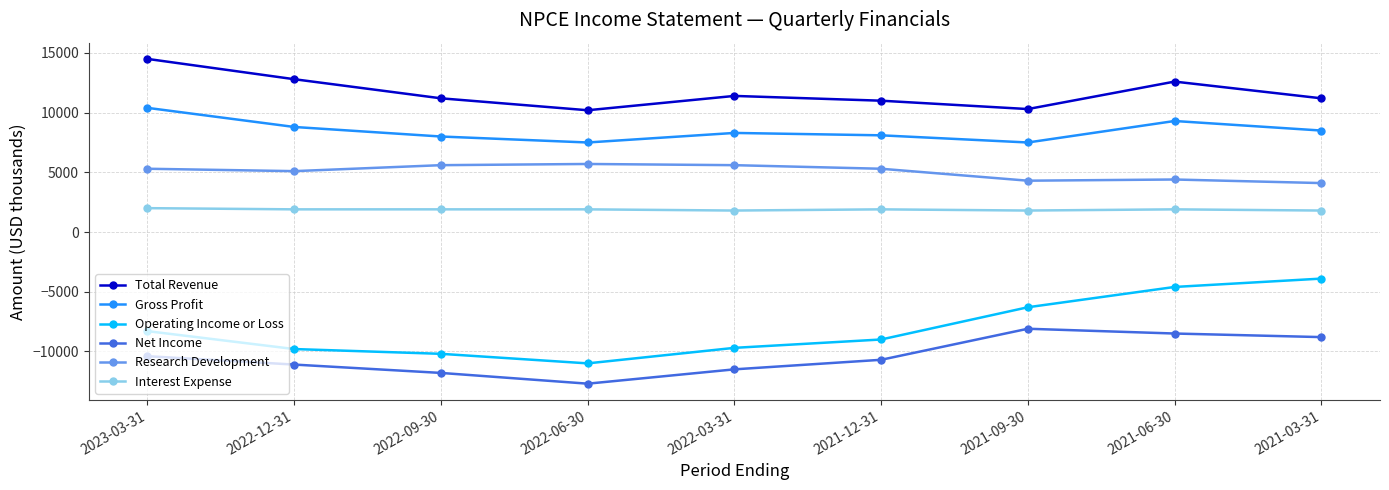

True or false: Operating Income or Loss and Net Income cross at least once.

False